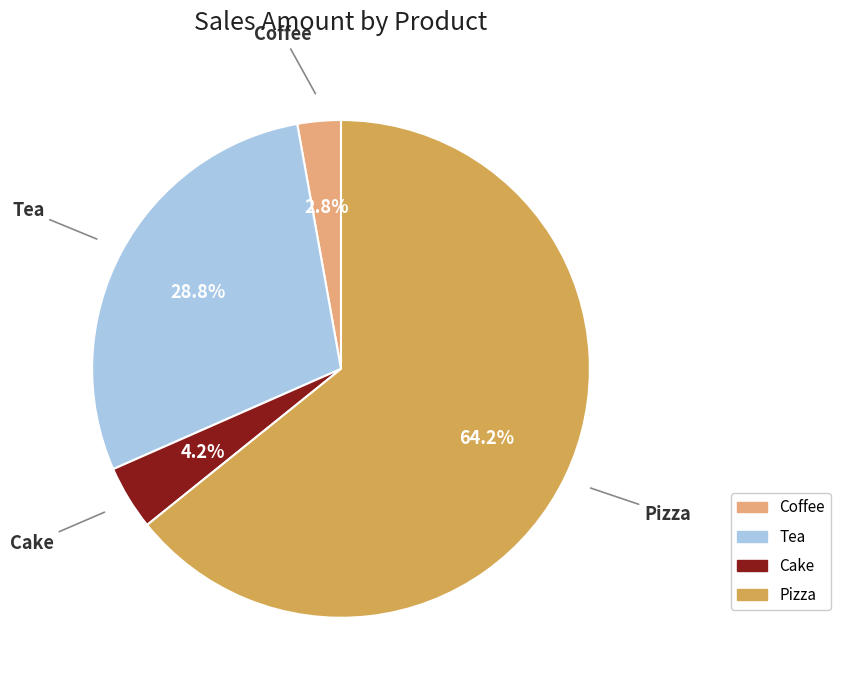

Which category has the smallest portion of the pie?

Coffee